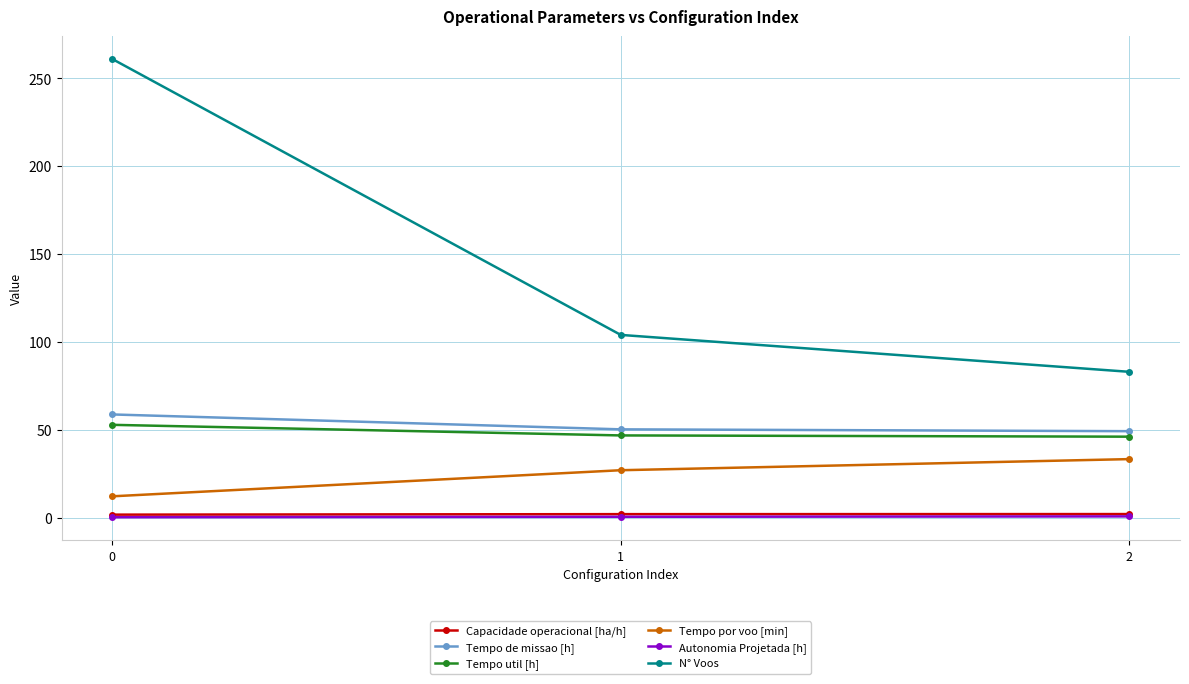

Which series has the widest spread of values?

N° Voos